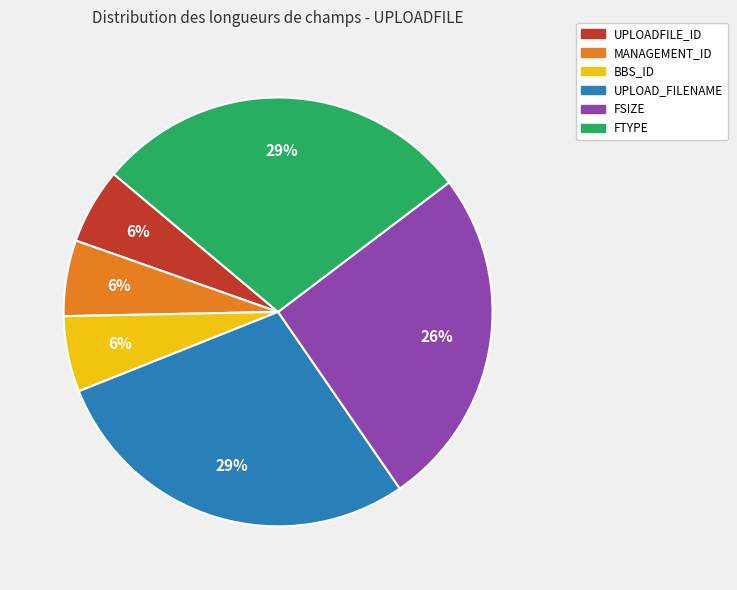

Is there any slice that represents more than half of the pie?

No